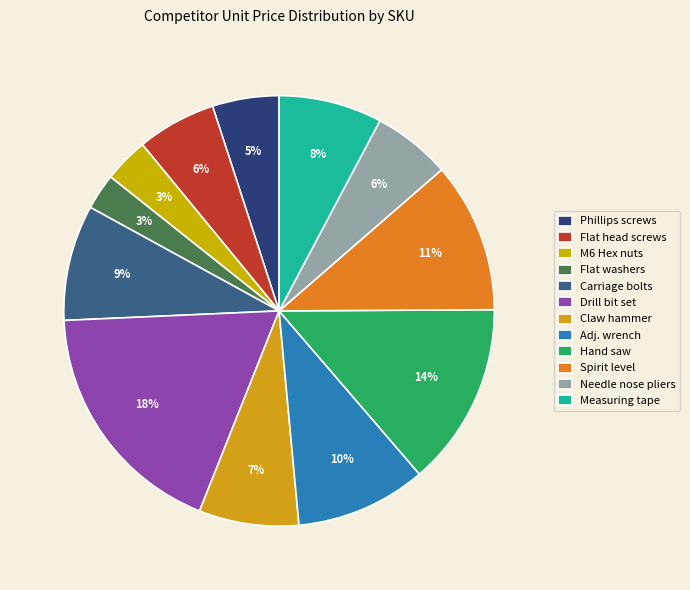

Count the number of slices in the pie.

12